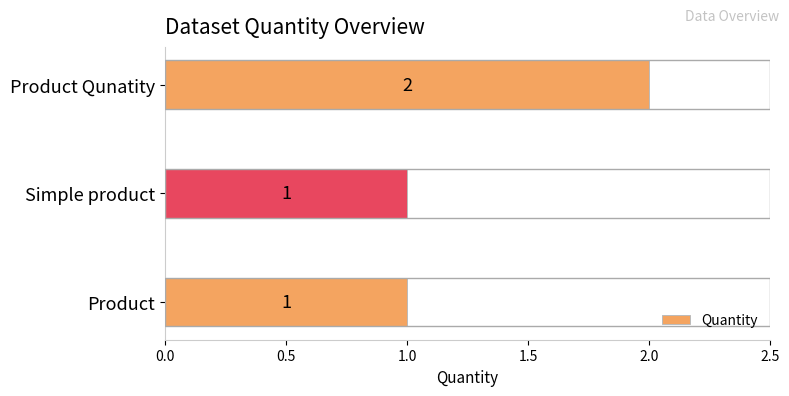

What is the ratio of the value at Product to the value at Product Qunatity?

0.5